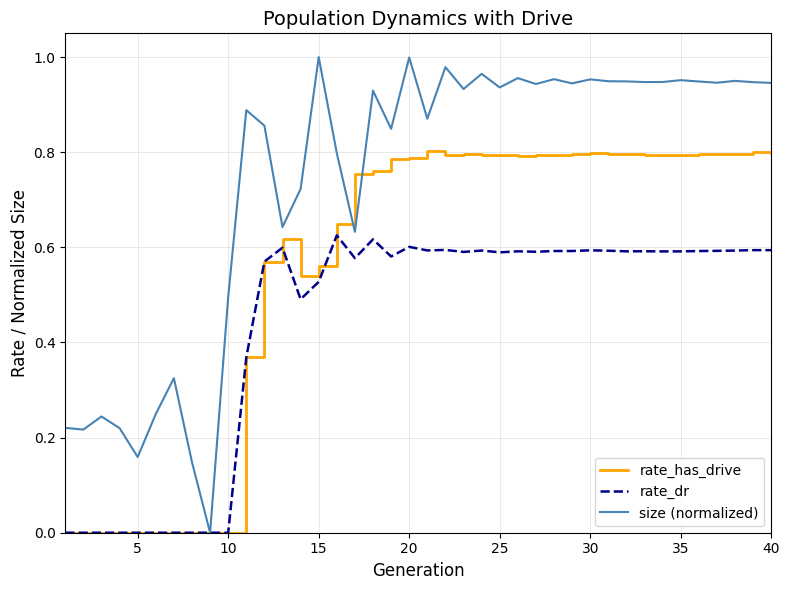

Which series has the largest range (max minus min)?

size (normalized)